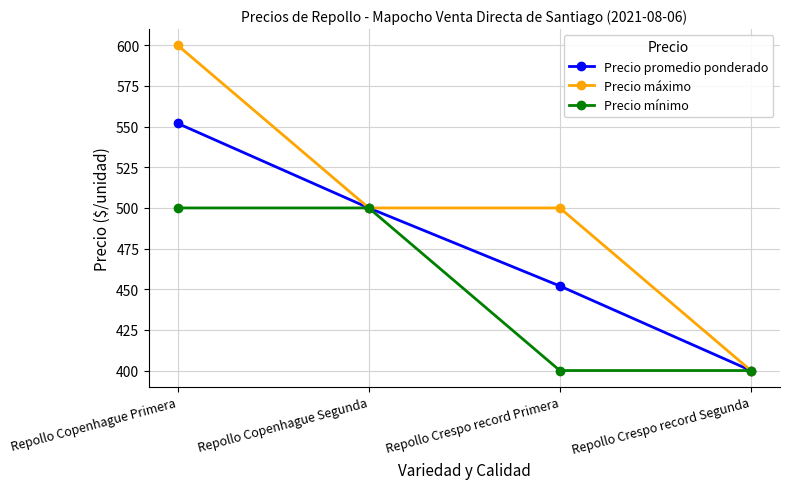

Does the chart display data point markers on the line(s)?

Yes